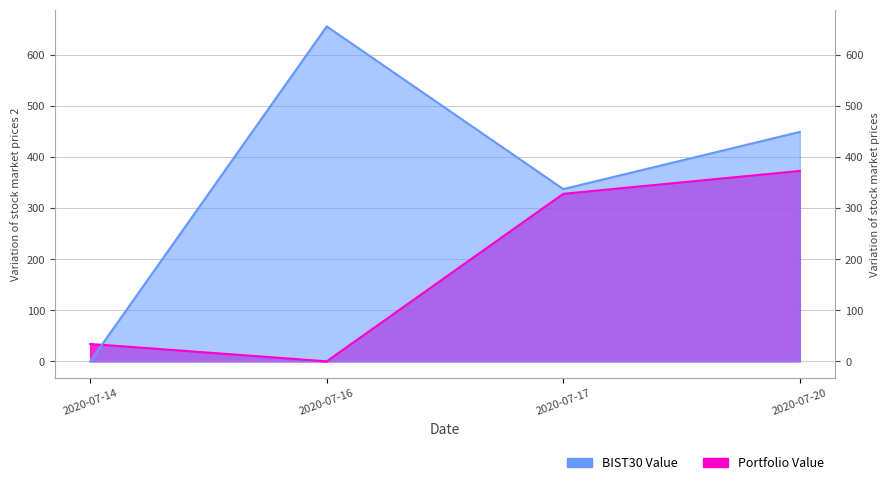

Which series has the widest spread of values?

BIST30 Value